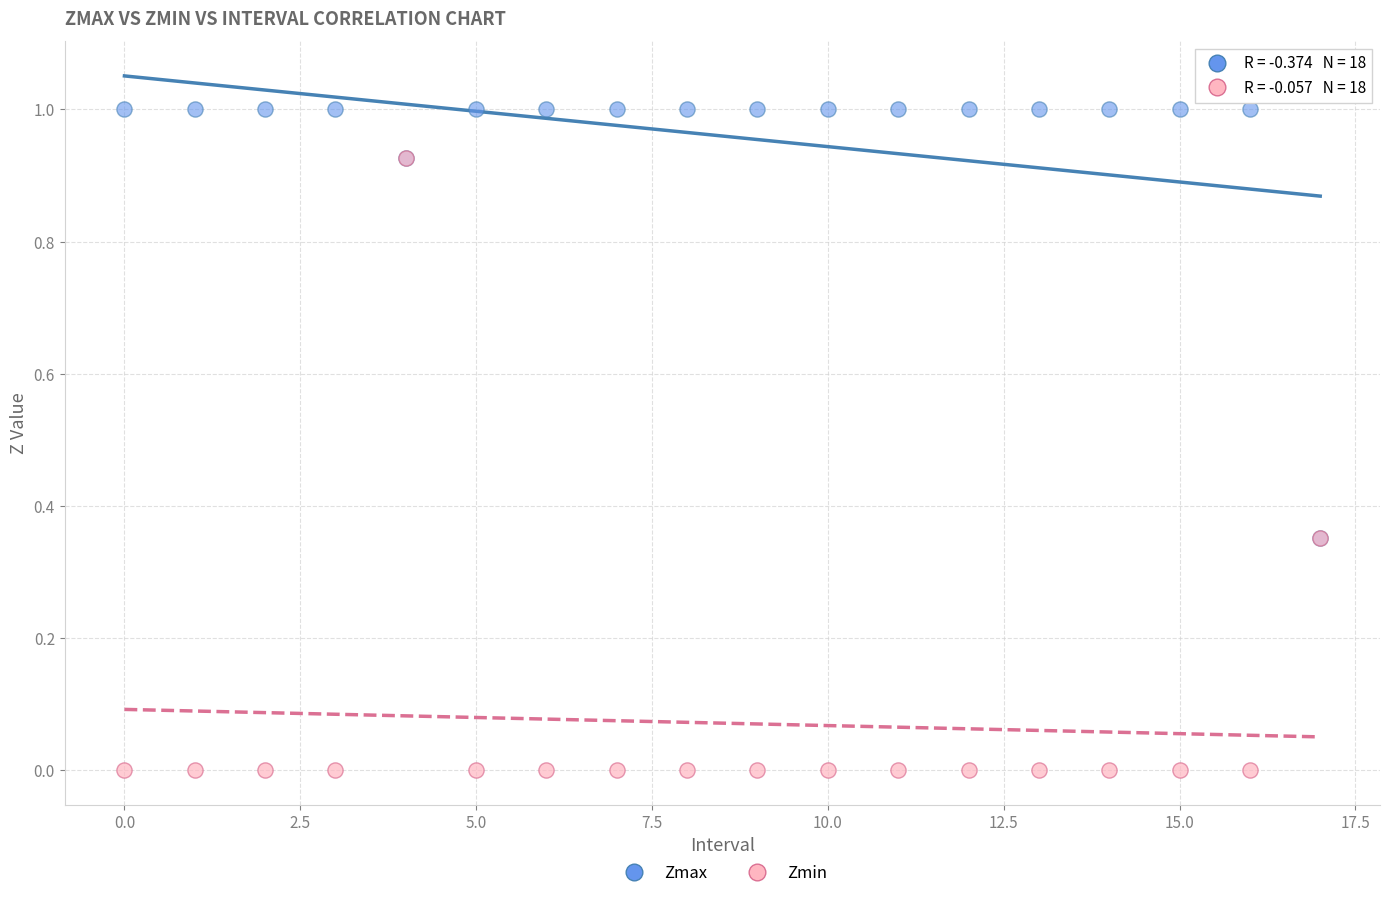

Which series has the widest spread of Y values?

Zmin